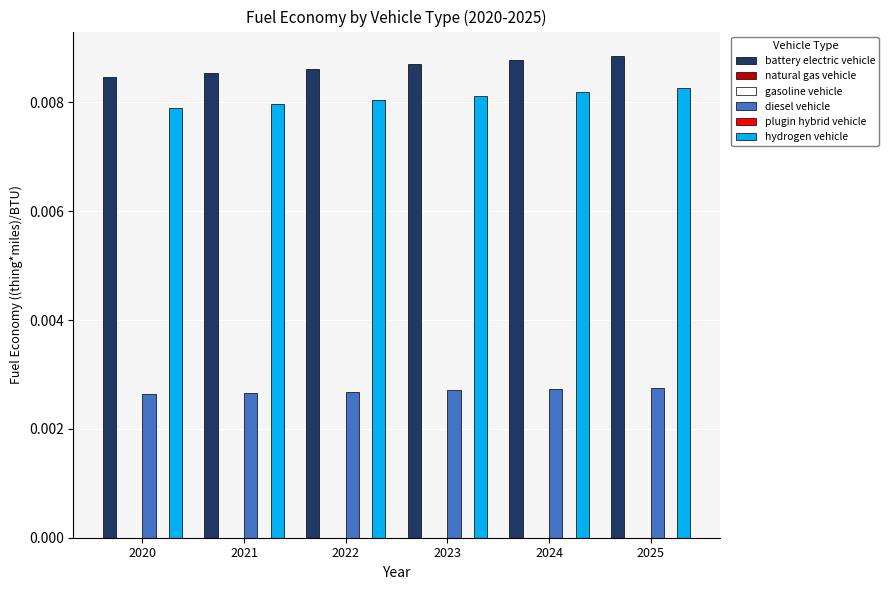

Does the chart contain any negative values?

No